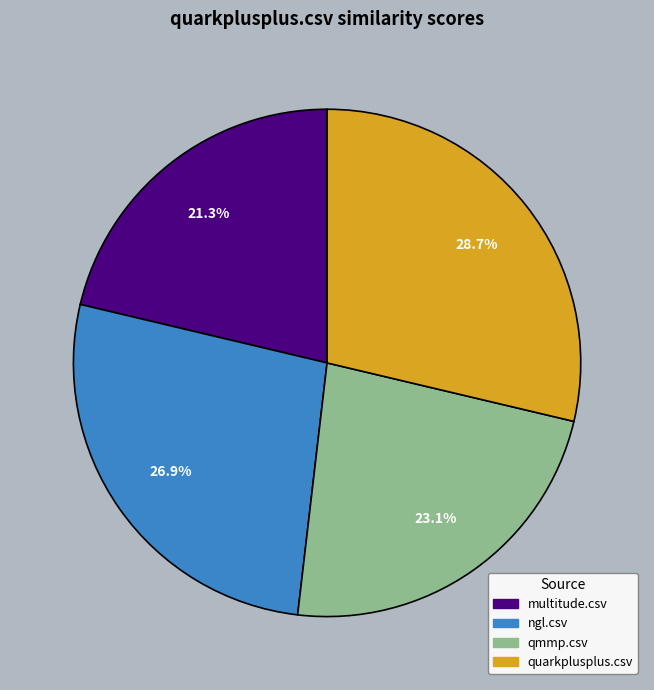

How much of the chart is everything except ngl.csv?

73.1%